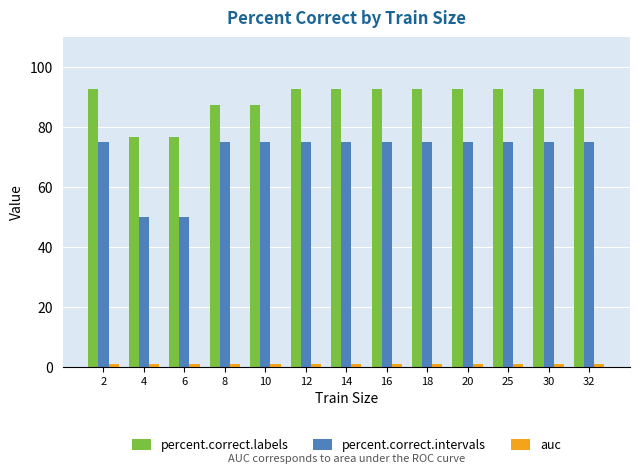

What is the lowest value of the percent.correct.labels series?

76.8